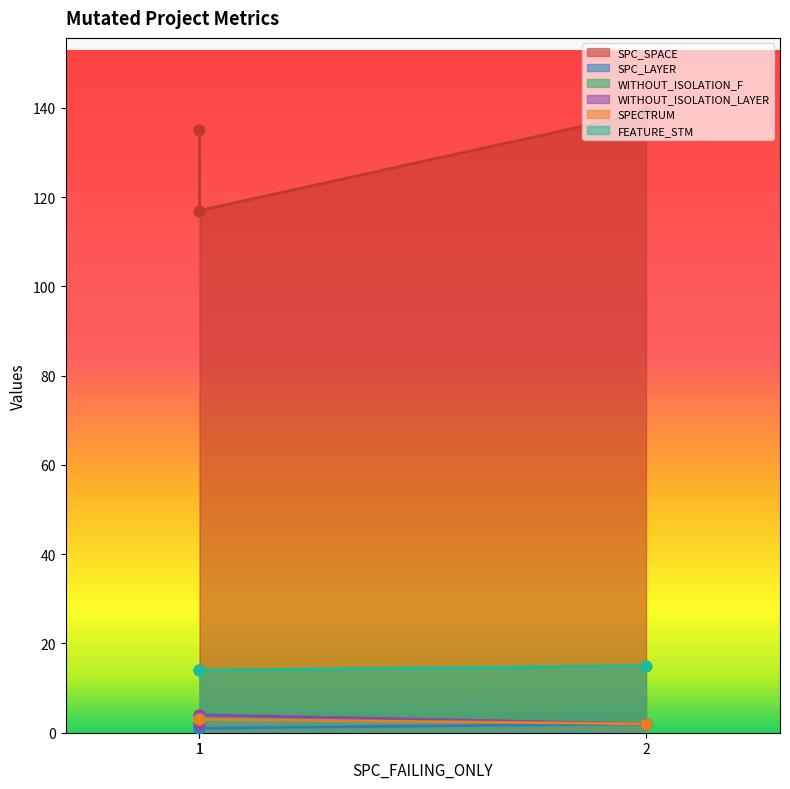

Which series reaches the minimum Y coordinate?

SPC_LAYER